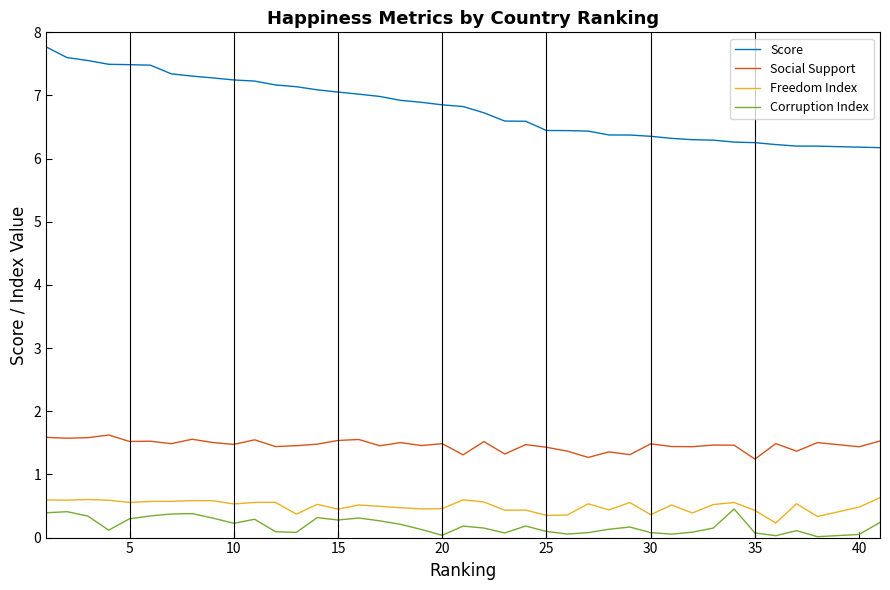

In Freedom Index, how many points are lower than both neighbors (excluding endpoints)?

13